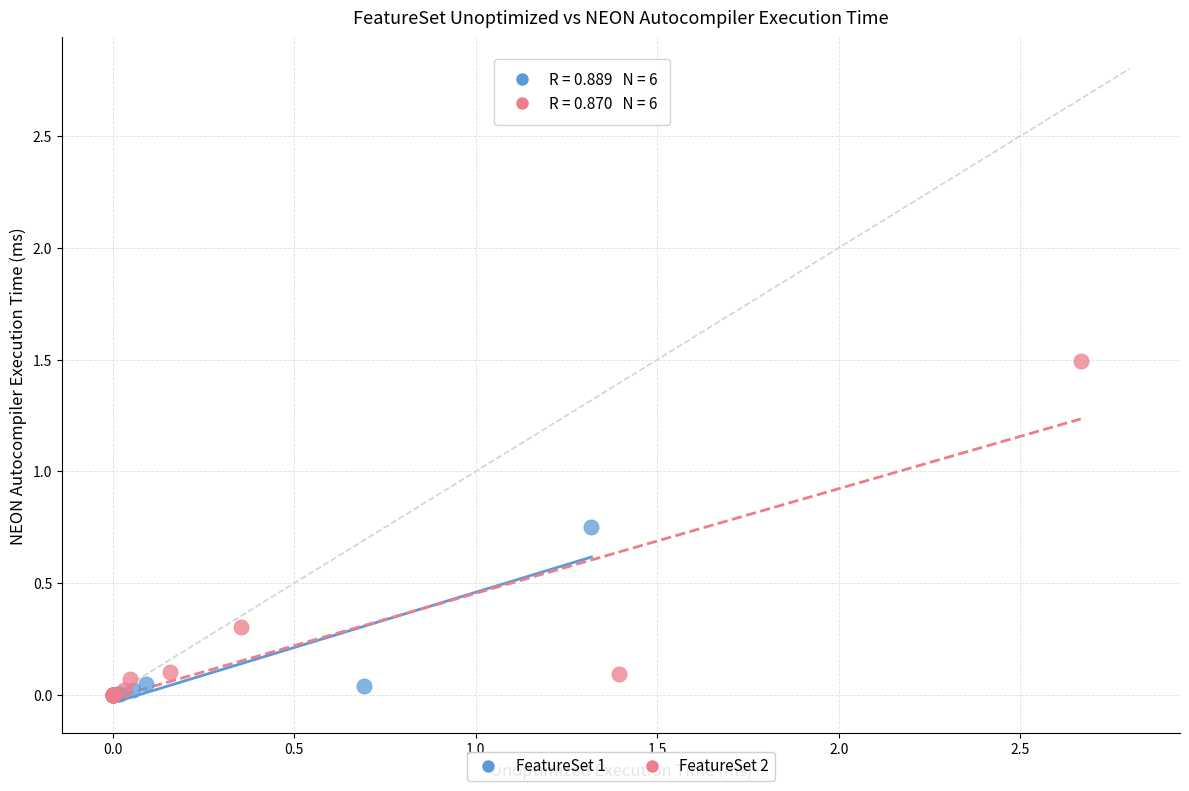

What are all the series names shown in the legend?

FeatureSet 1, FeatureSet 2